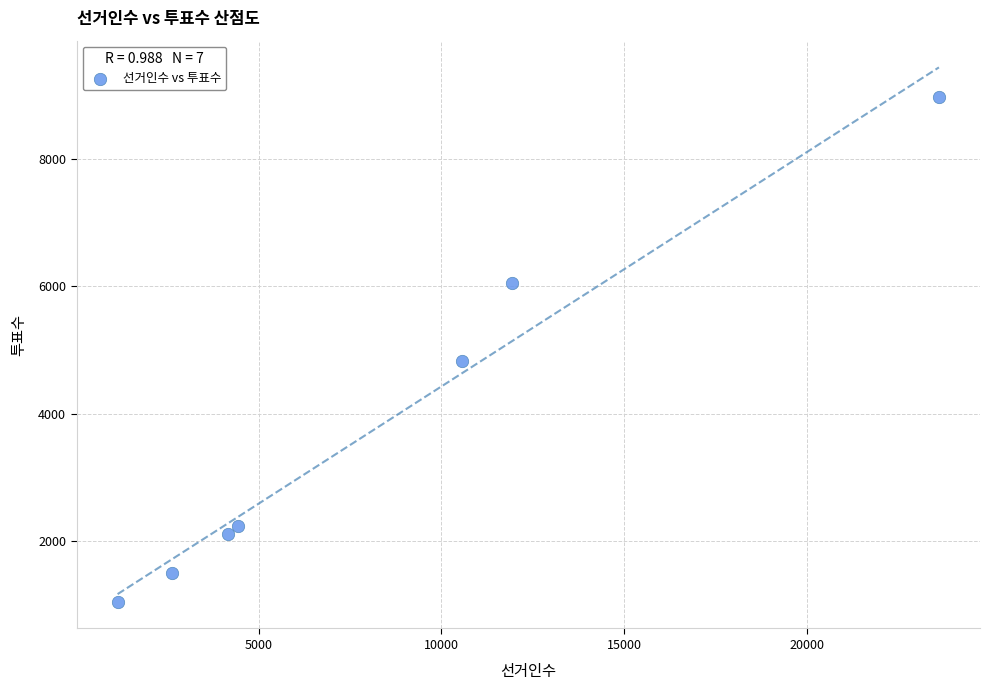

What is the average Y value?

3820